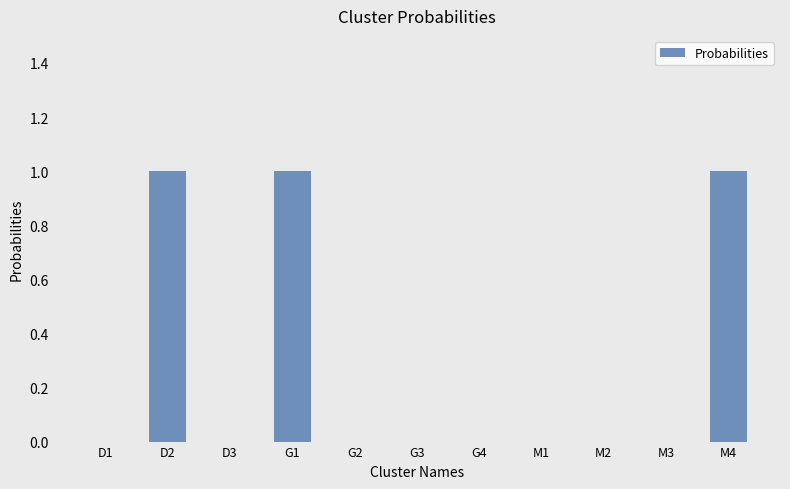

What is the greatest value displayed?

1